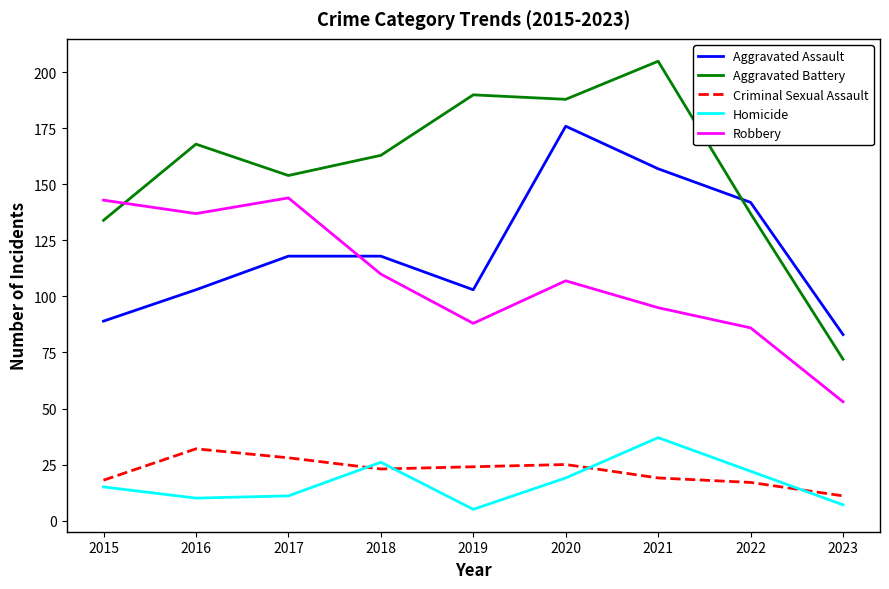

What is the difference between the maximum and second lowest values in the Aggravated Assault series?

87